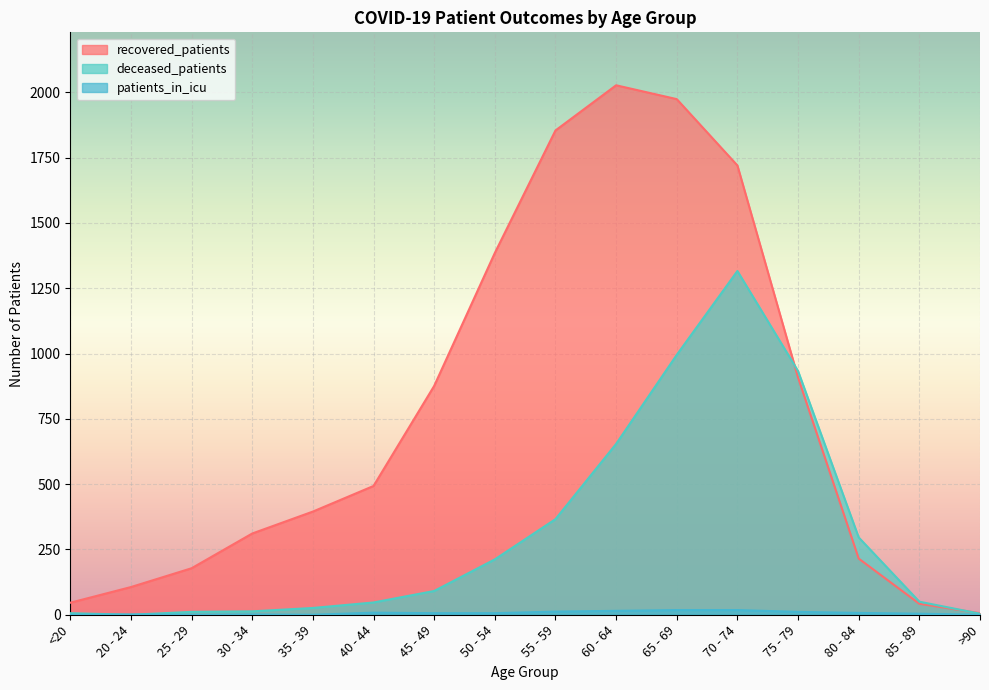

Which category has the lowest value across all series?

20 - 24